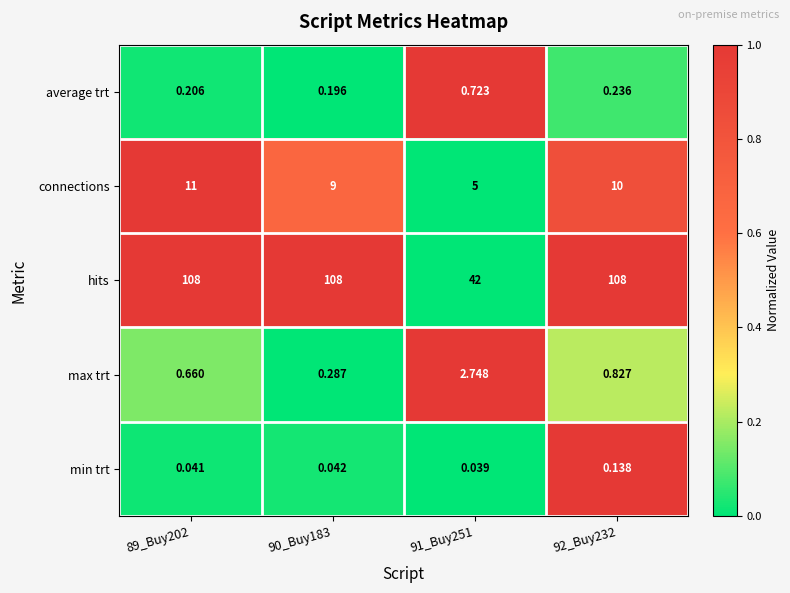

Which series has the largest range (max minus min)?

hits